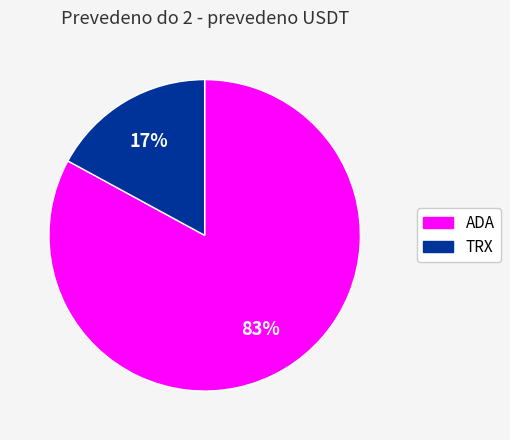

Is it true that ADA is 72% of the pie?

False